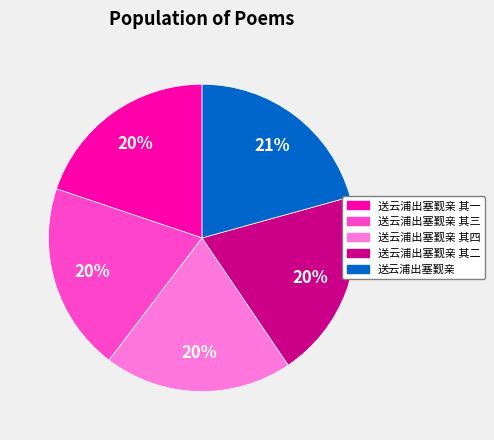

How many segments does this pie chart have?

5